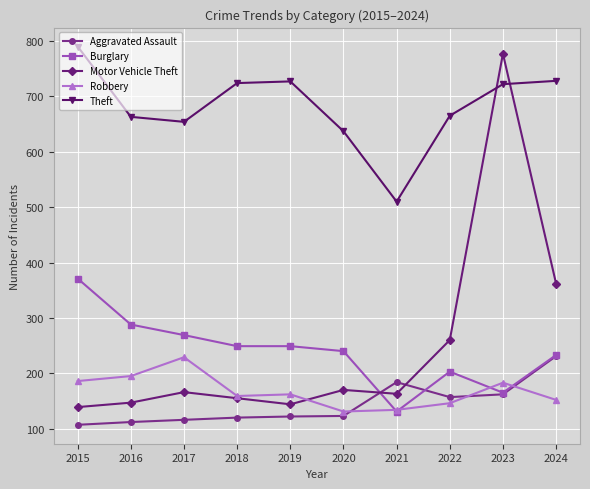

The Motor Vehicle Theft series shows 170 at 2020. True or false?

True